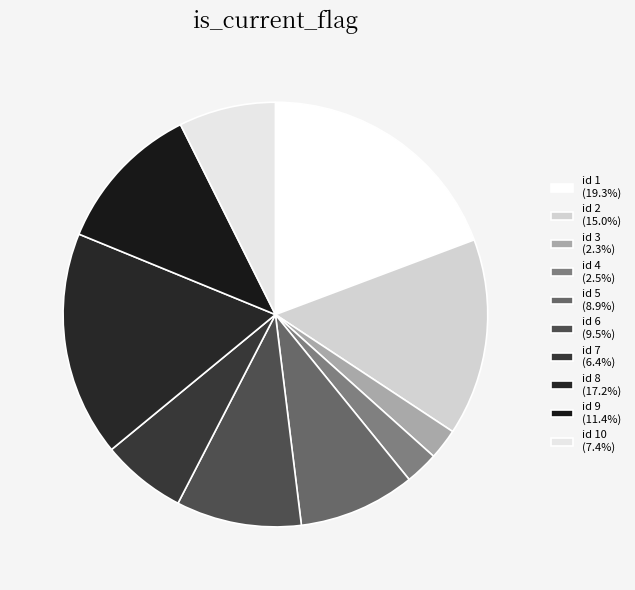

Which category has the biggest portion of the pie?

1